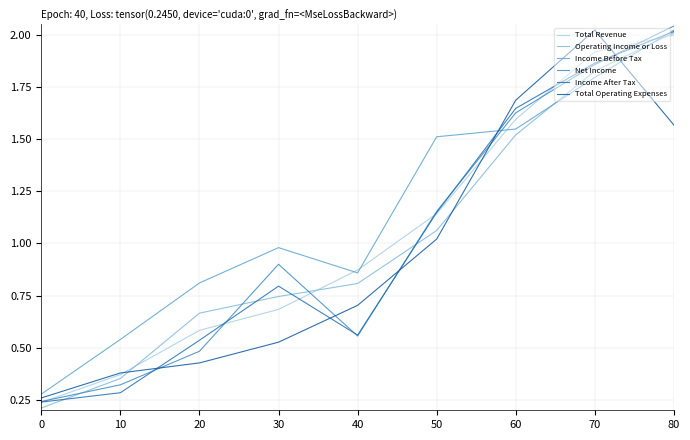

Reading left to right, list all the values displayed in this chart.

Total Revenue: 0=0.2	10=0.4	20=0.6	30=0.7	40=0.9	50=1.1	60=1.6	70=1.9	80=2.0
Operating Income or Loss: 0=0.2	10=0.4	20=0.7	30=0.7	40=0.8	50=1.1	60=1.5	70=1.8	80=2.0
Income Before Tax: 0=0.3	10=0.5	20=0.8	30=1.0	40=0.9	50=1.5	60=1.5	70=1.8	80=2.0
Net Income: 0=0.2	10=0.3	20=0.5	30=0.9	40=0.6	50=1.2	60=1.6	70=1.9	80=2.0
Income After Tax: 0=0.2	10=0.3	20=0.5	30=0.8	40=0.6	50=1.1	60=1.6	70=1.9	80=2.0
Total Operating Expenses: 0=0.3	10=0.4	20=0.4	30=0.5	40=0.7	50=1.0	60=1.7	70=2.0	80=1.6